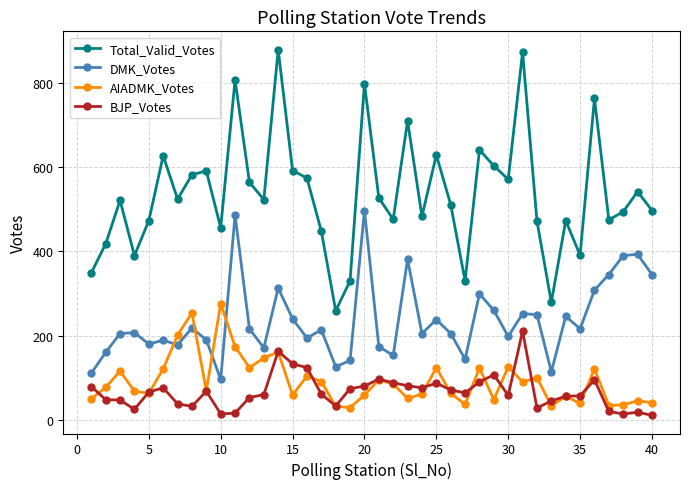

Which series has the widest spread of values?

Total_Valid_Votes